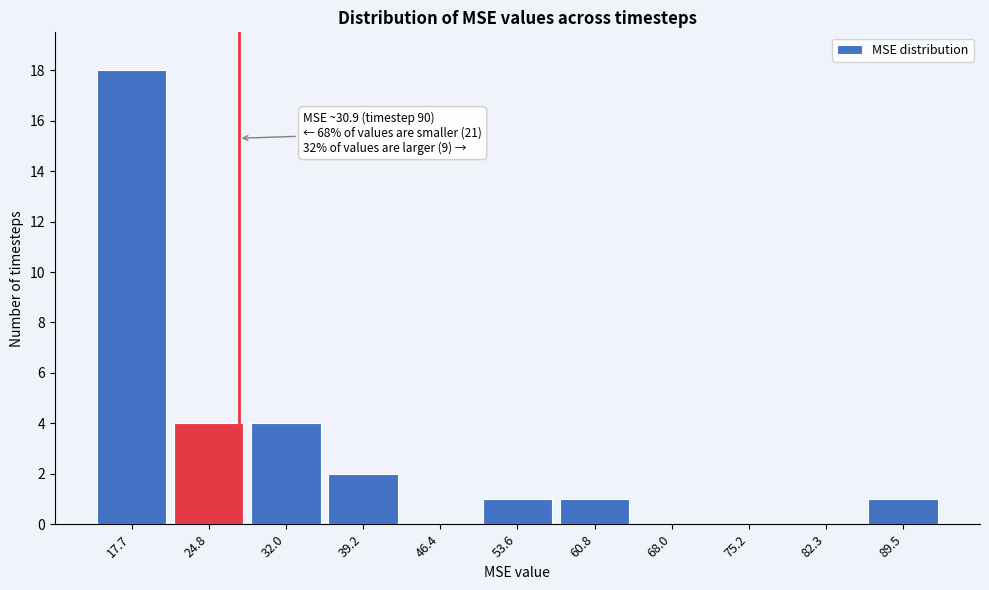

Reading right to left, list all the values displayed in this chart.

89.5=1	82.3=0	75.2=0	68.0=0	60.8=1	53.6=1	46.4=0	39.2=2	32.0=4	24.8=4	17.7=18